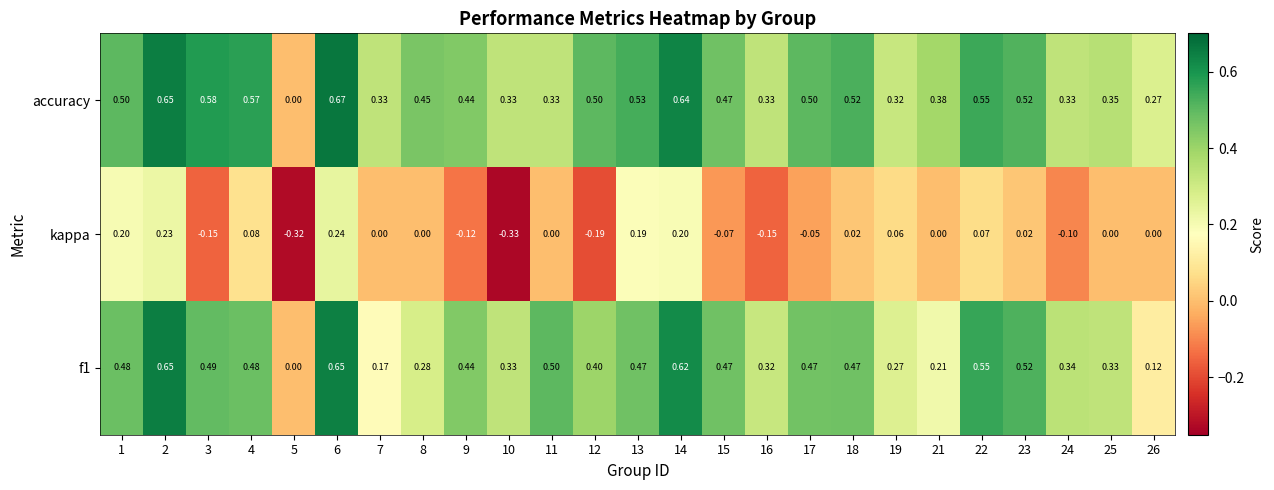

How many series are shown in this chart?

3